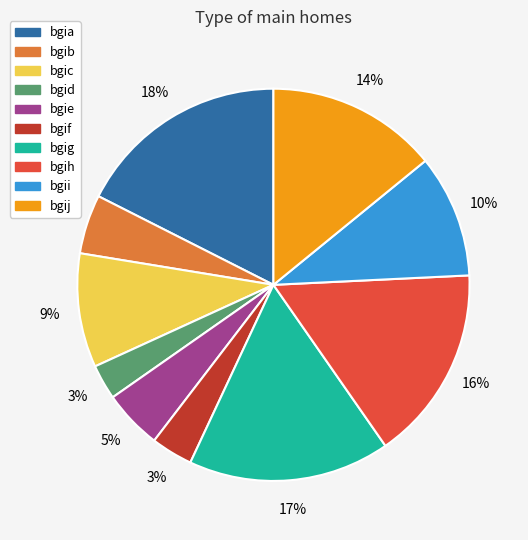

Combined, do bgid and bgih account for over 50%?

No